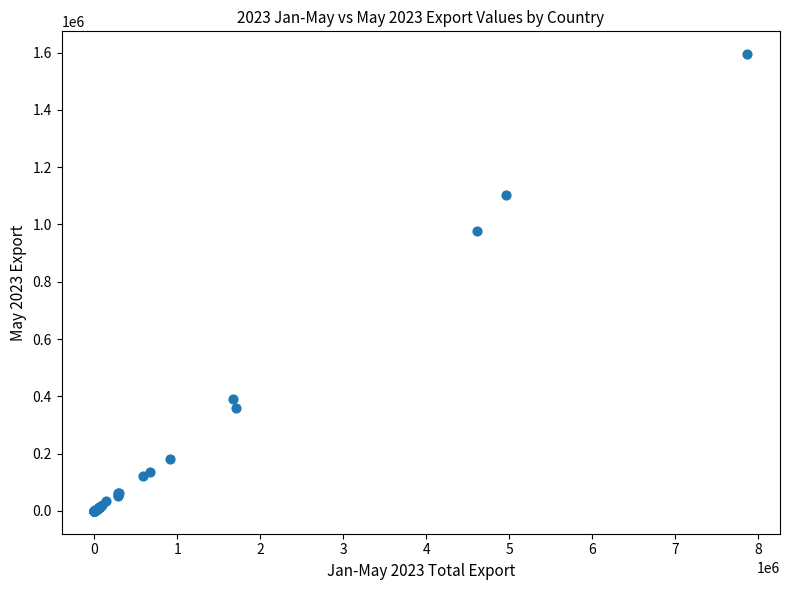

What Y value in the scatter plot is closest to 797353?

975934.2